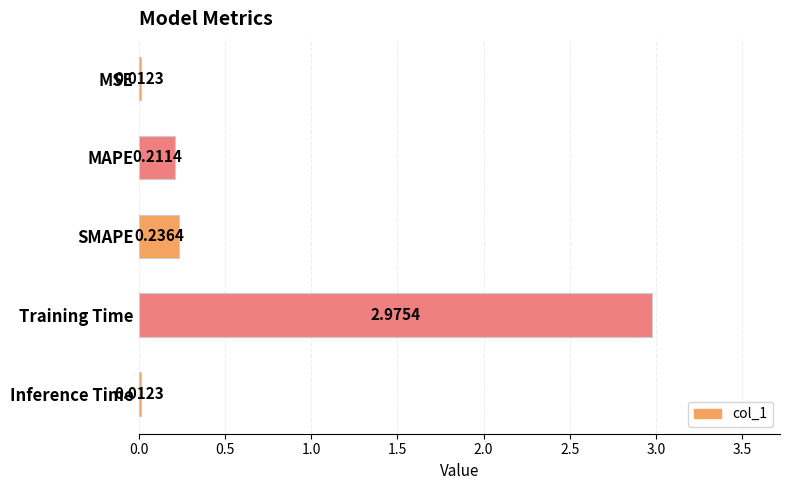

Which label corresponds to the largest value in the chart?

Training Time